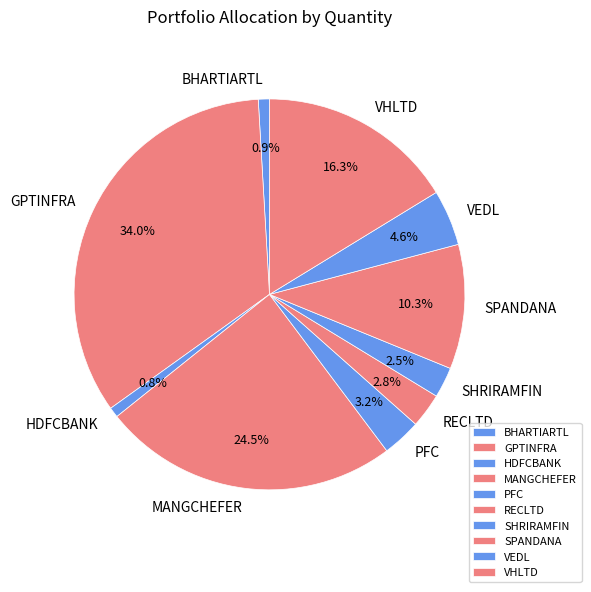

How many slices are in this pie chart?

10